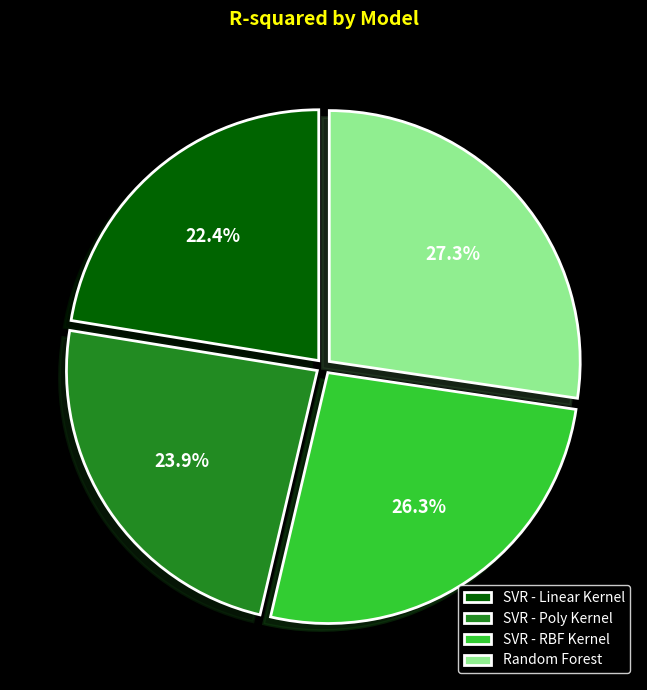

The SVR - RBF Kernel slice represents 26% of the pie. True or false?

True